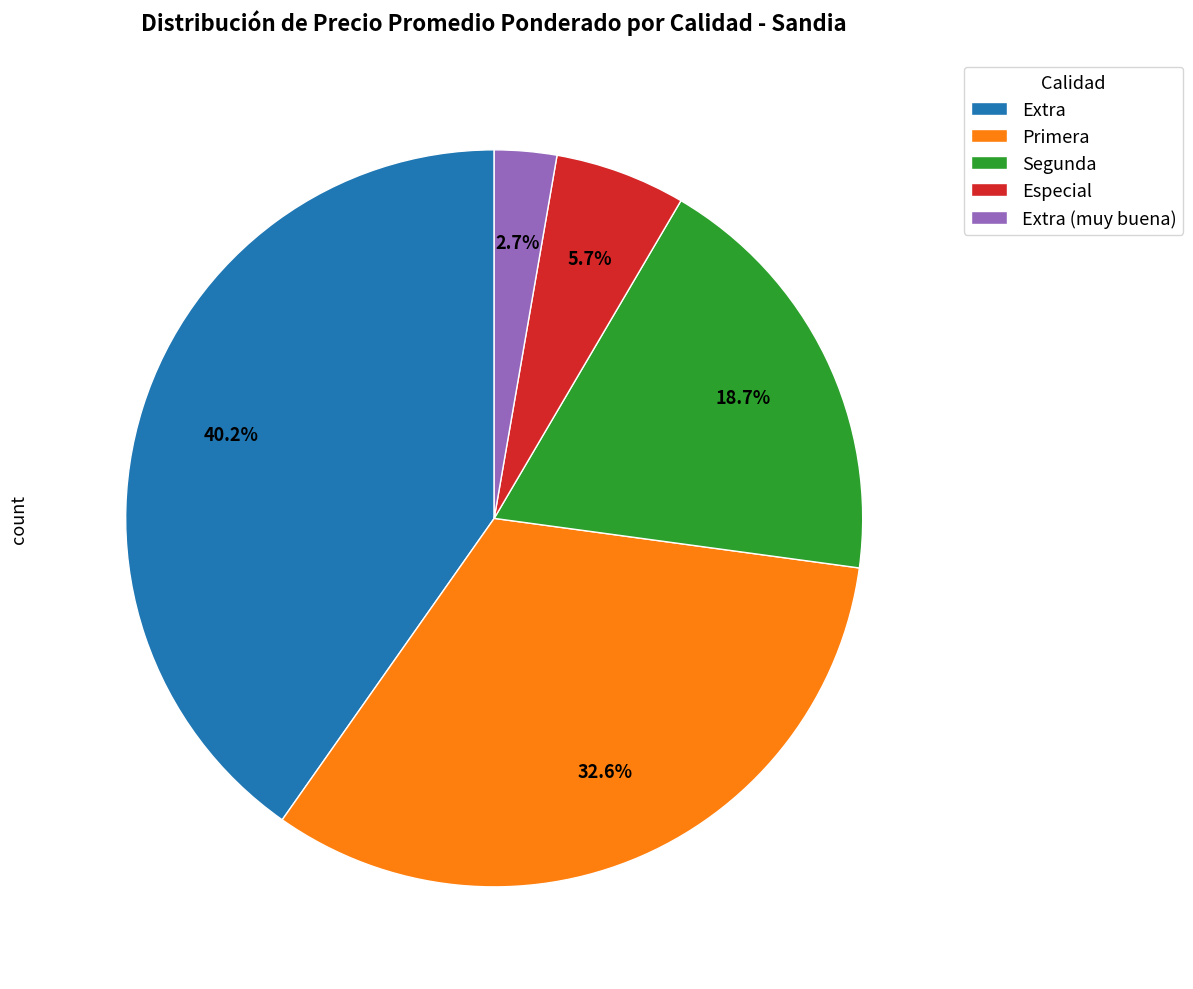

How many segments does this pie chart have?

5